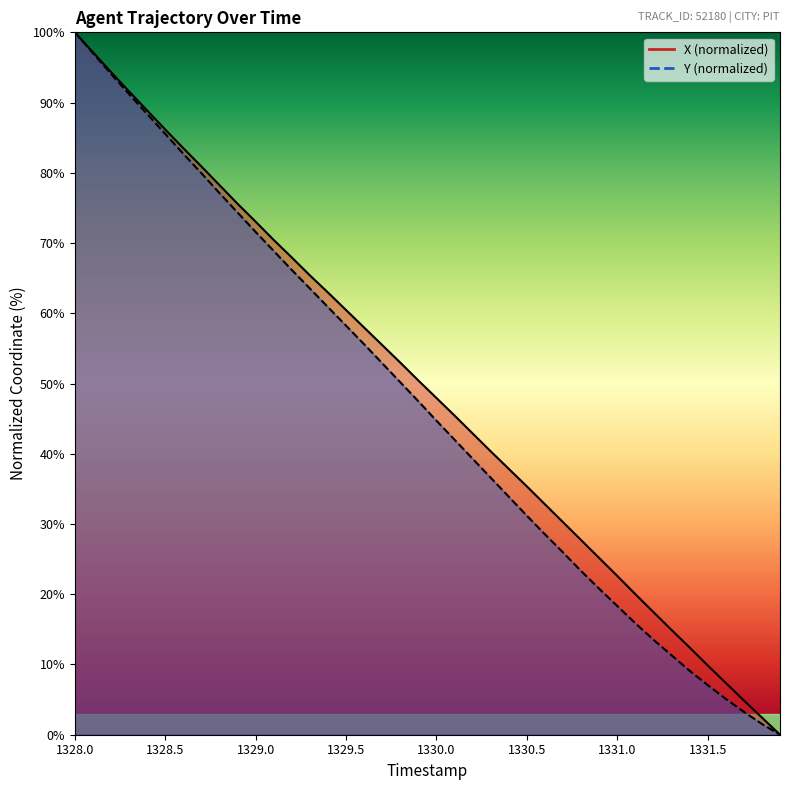

Reading left to right, extract all data points from this chart.

X: 100.0	97.2	94.4	91.6	88.9	86.2	83.5	80.9	78.3	75.6	73.0	70.4	68.0	65.4	63.0	60.5	58.0	55.5	53.0	50.4	47.9	45.4	42.9	40.3	37.9	35.4	32.8	30.3	27.7	25.2	22.6	20.0	17.5	14.9	12.4	9.9	7.4	4.9	2.4	0.0
Y: 100.0	97.0	94.1	91.2	88.4	85.5	82.7	80.0	77.1	74.4	71.6	68.9	66.2	63.5	60.9	58.2	55.6	52.9	50.2	47.5	44.7	42.0	39.3	36.6	33.9	31.2	28.5	26.0	23.3	20.8	18.3	15.9	13.5	11.3	9.1	7.1	5.1	3.3	1.5	0.0